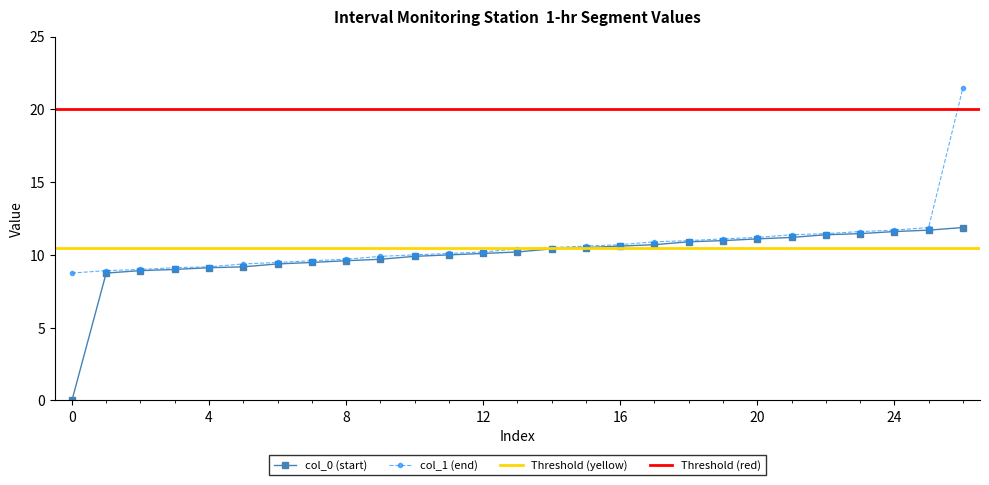

What position from the right is 17?

10